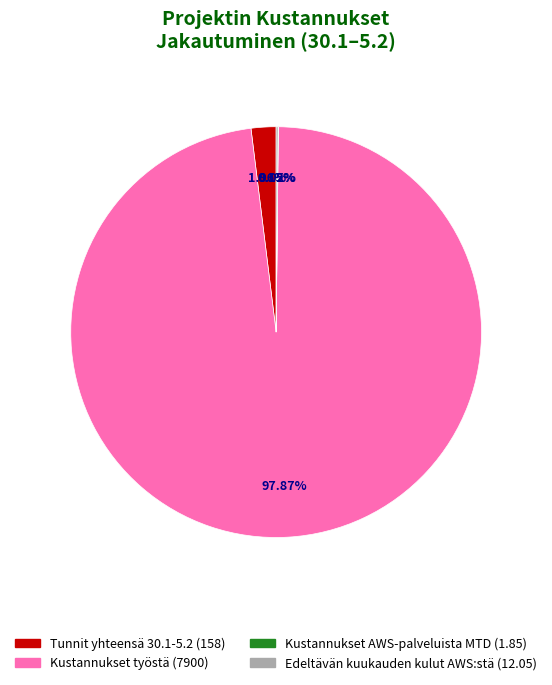

Which has a higher value, Kustannukset työstä or Tunnit yhteensä 30.1-5.2?

Kustannukset työstä